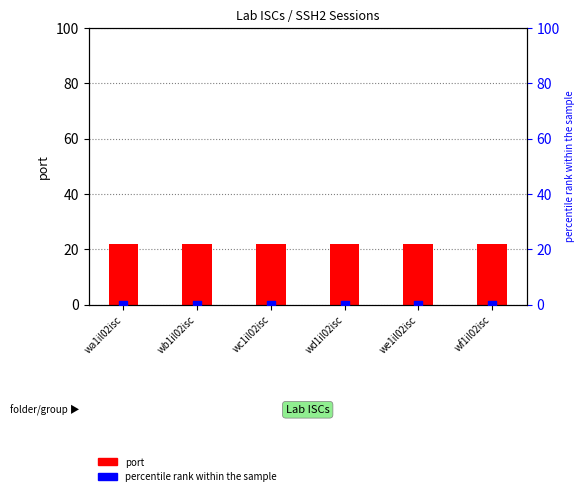

What are all the series names shown in the legend?

port, percentile rank within the sample